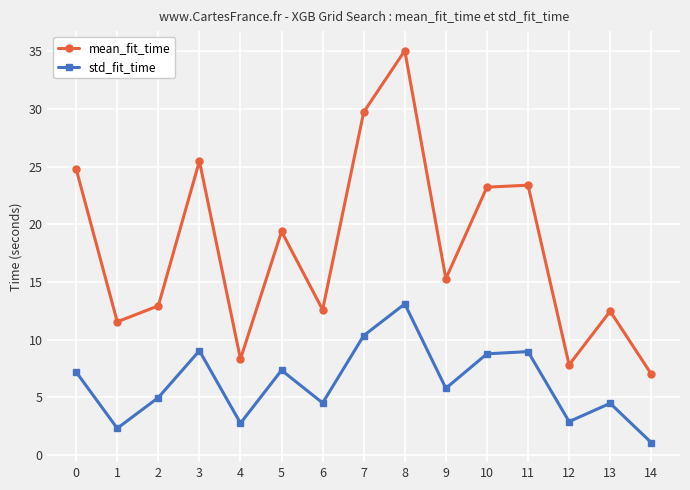

Is it true that std_fit_time equals 8.7 at 2?

False